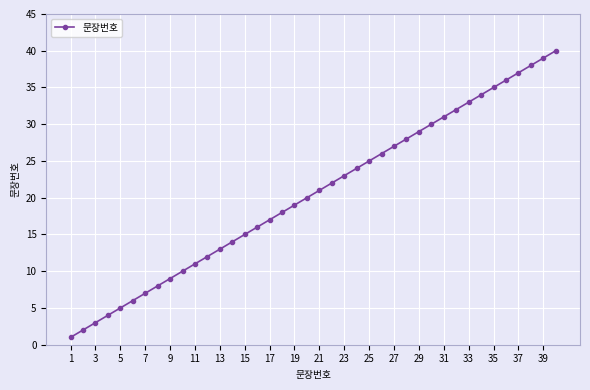

What is the greatest value displayed?

40